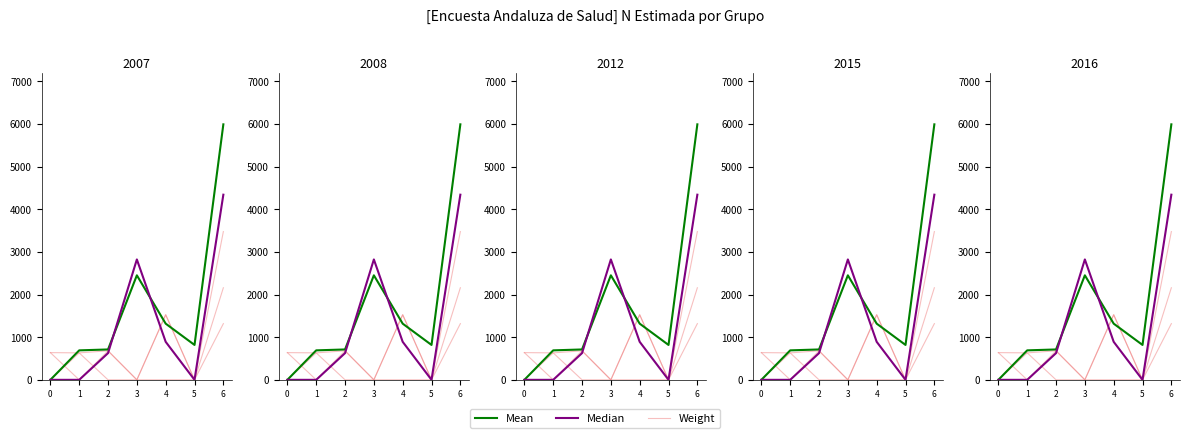

What is the sum of the Median values at 2 and 4?

1517